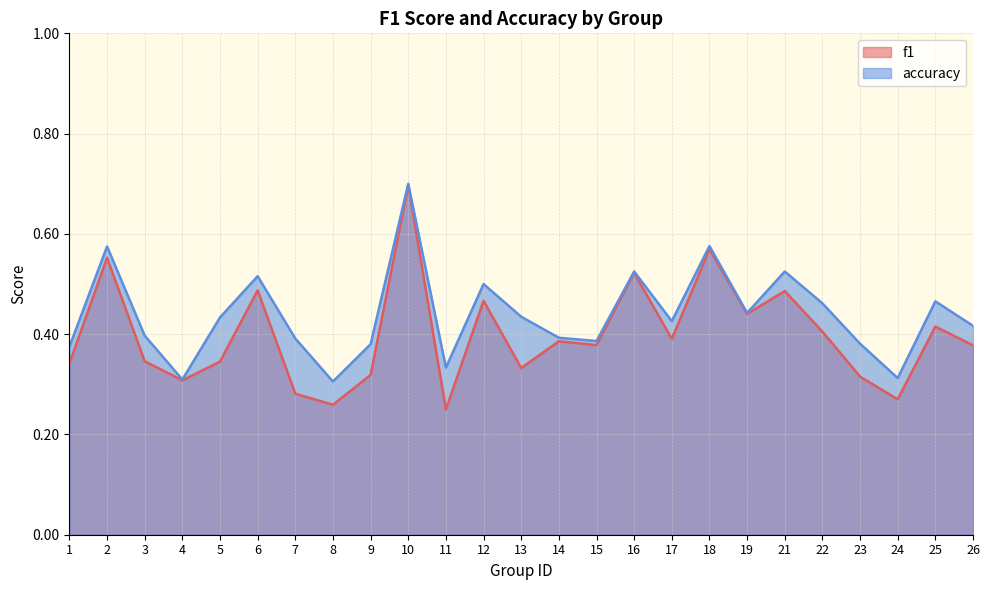

In f1, how many points are lower than both neighbors (excluding endpoints)?

8